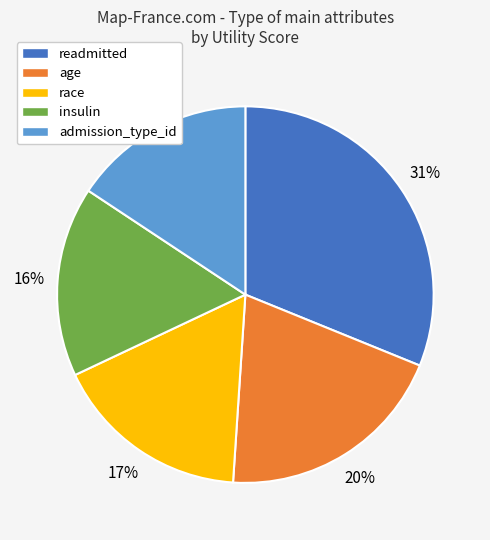

The race slice represents 9% of the pie. True or false?

False